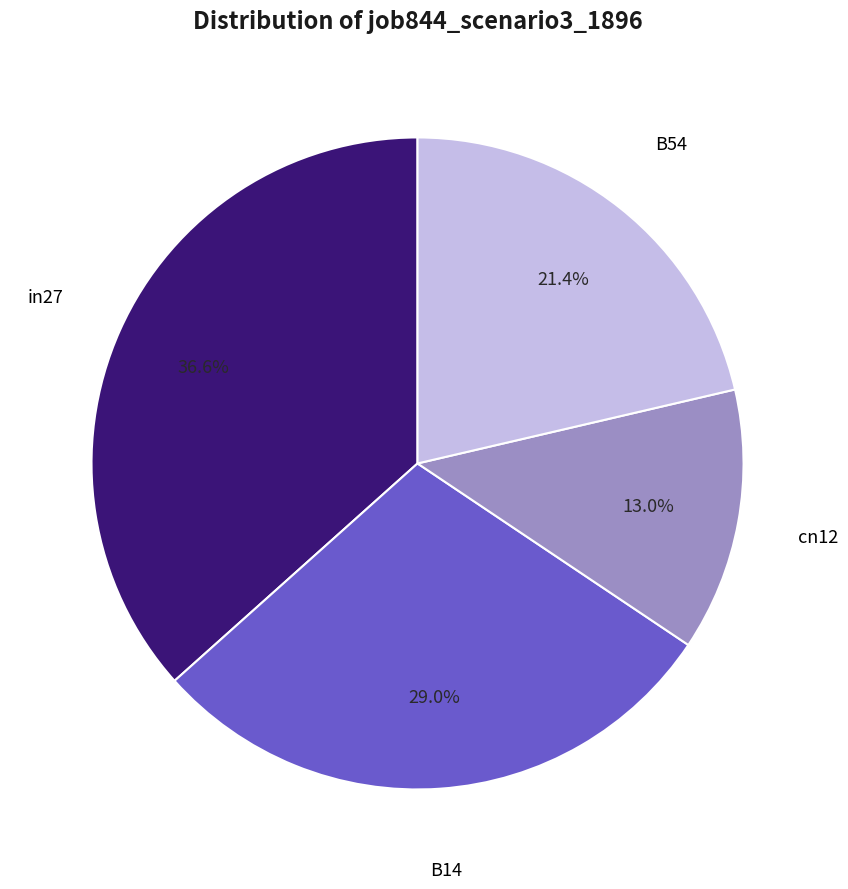

Is the sum of cn12 and B14 greater than half?

No